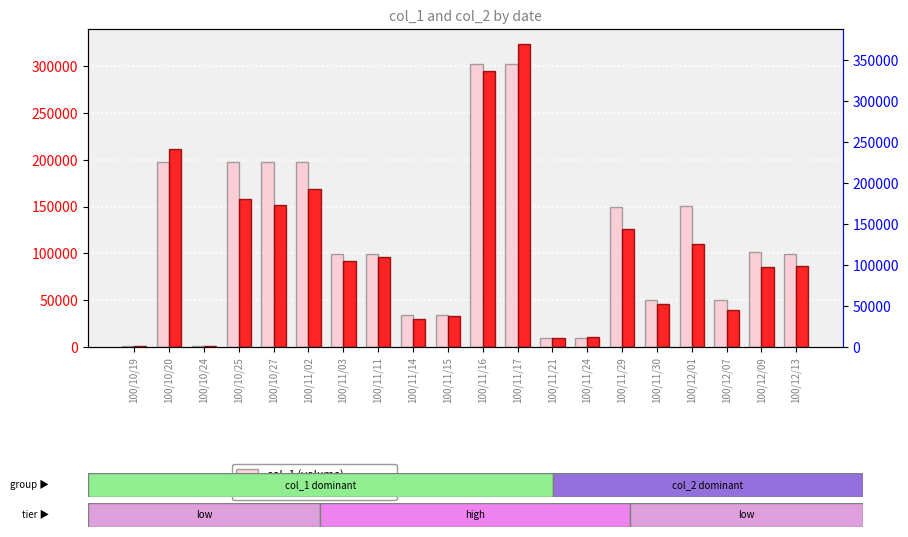

Which series has the largest range (max minus min)?

col_2